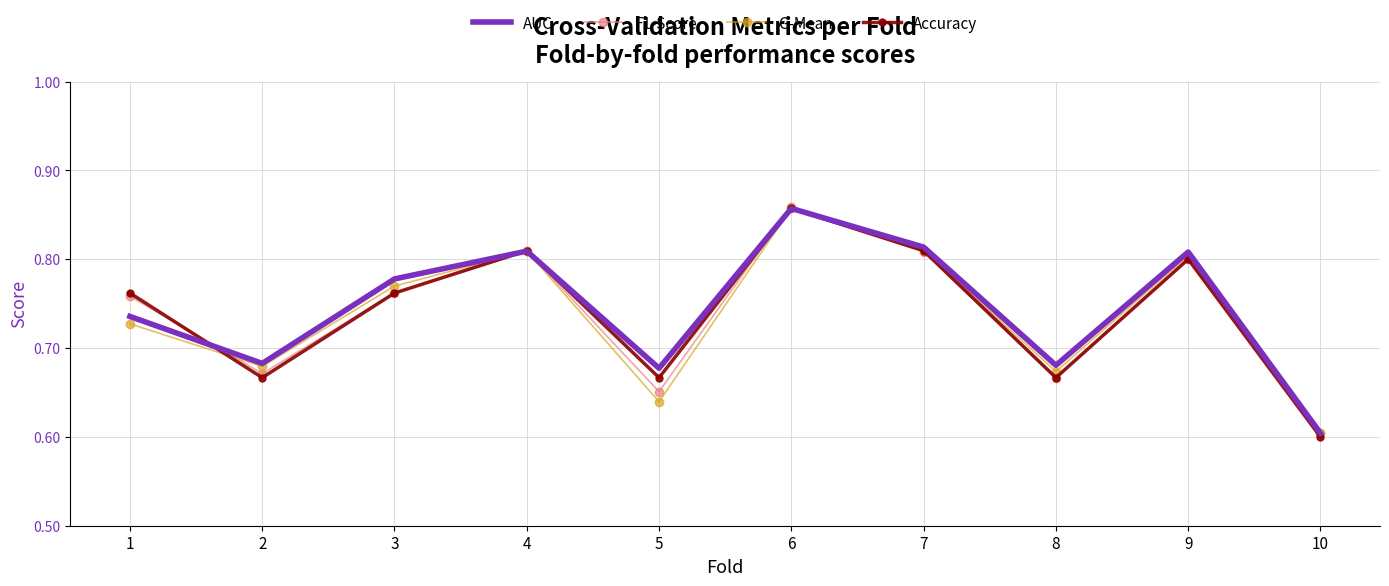

Which series has the largest total across all categories?

AUC